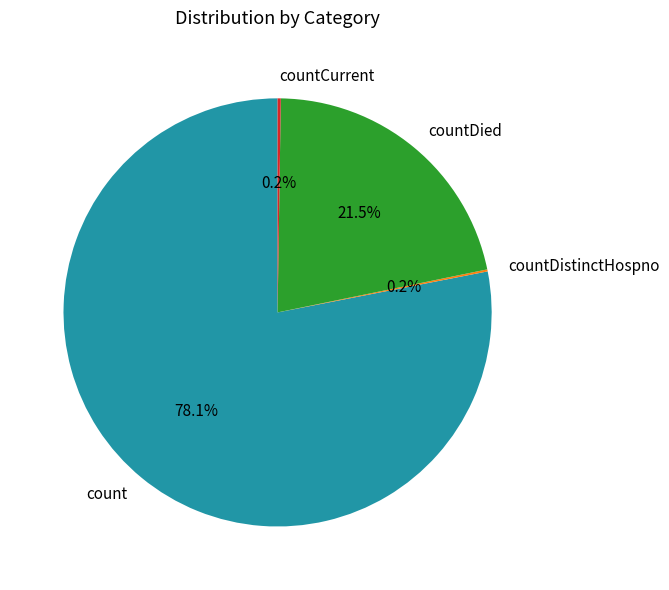

Which category accounts for the majority?

count